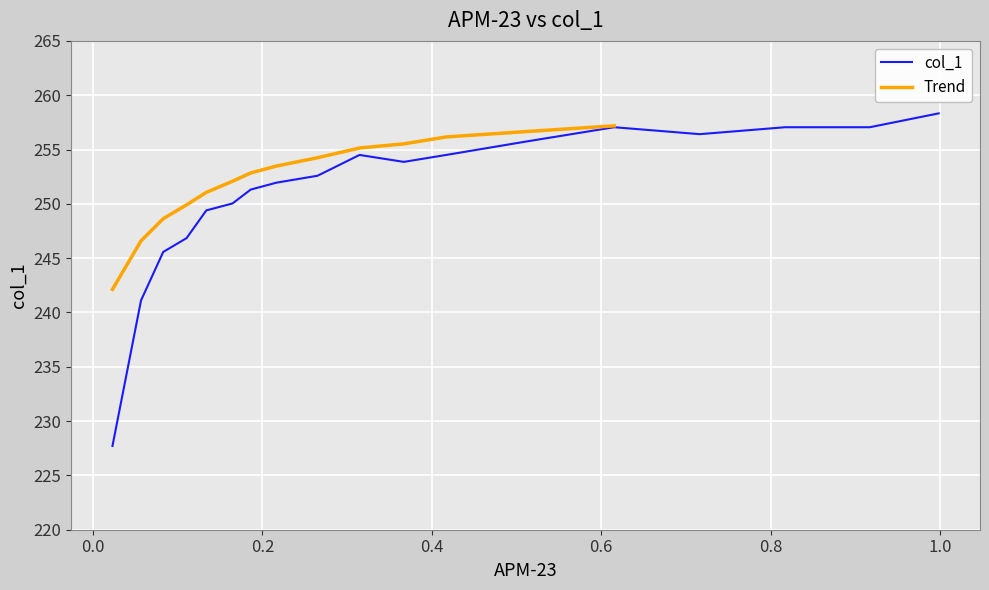

What is the difference between the values at 0.367 and 0.7162?

2.6